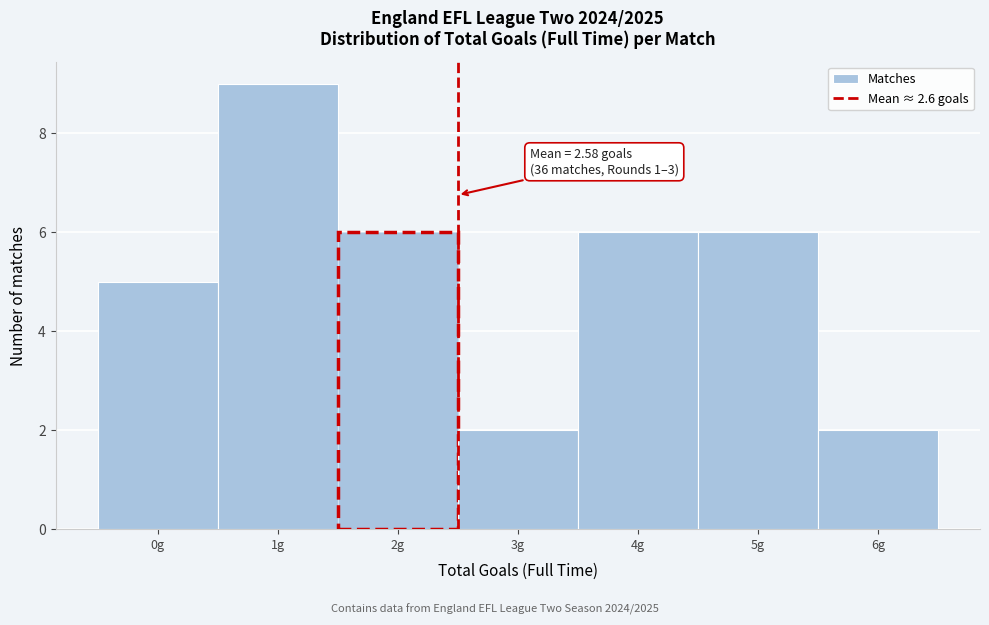

Which range on the x-axis has the tallest bar?

0.5 to 1.5